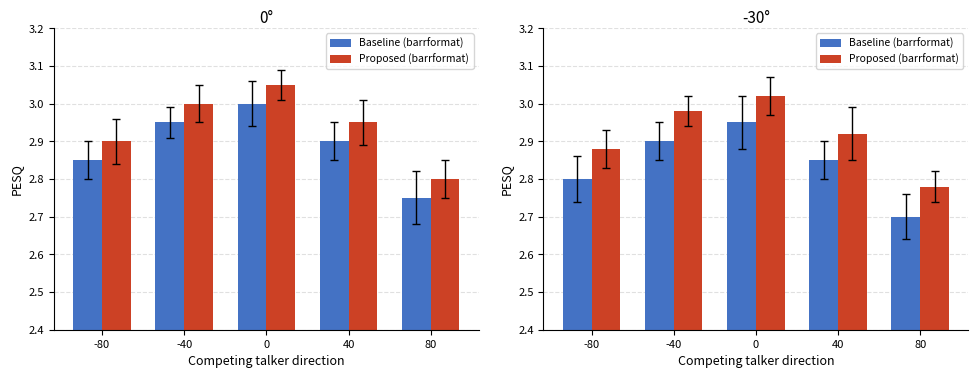

Which label corresponds to the smallest value in the chart?

80